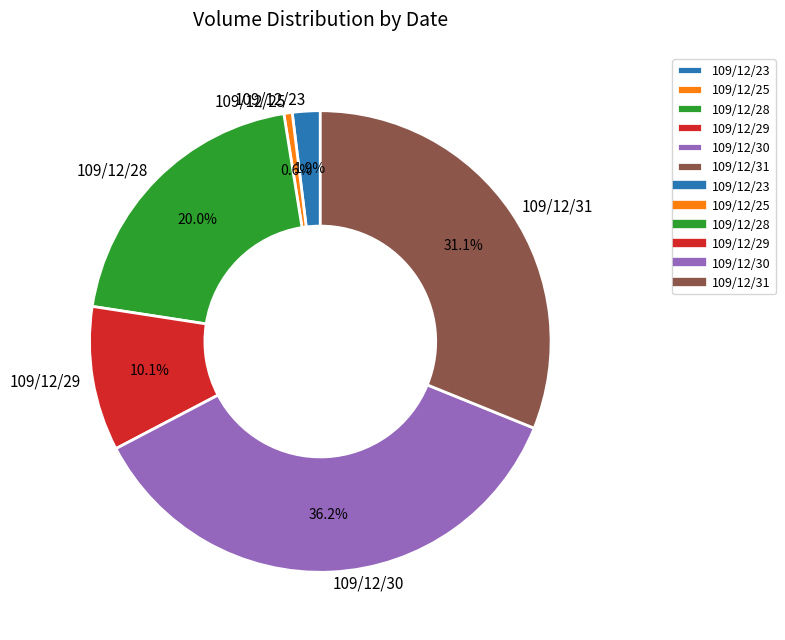

Is 109/12/28 the majority of the pie?

No